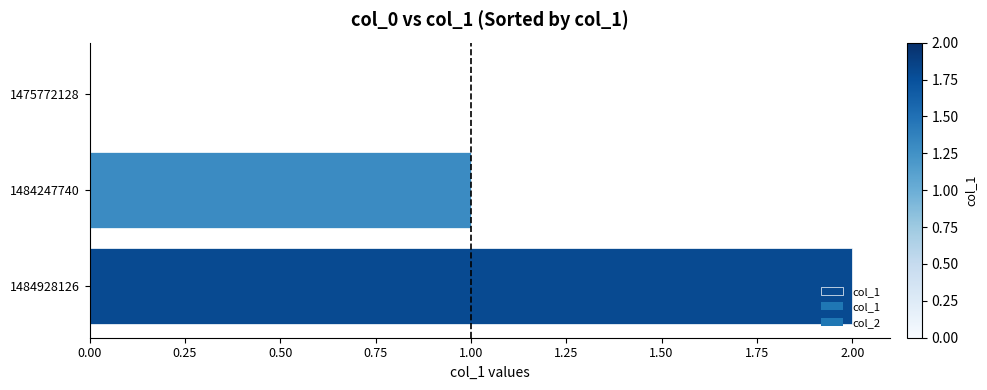

The chart shows a value of 1 at 1475772128. True or false?

False